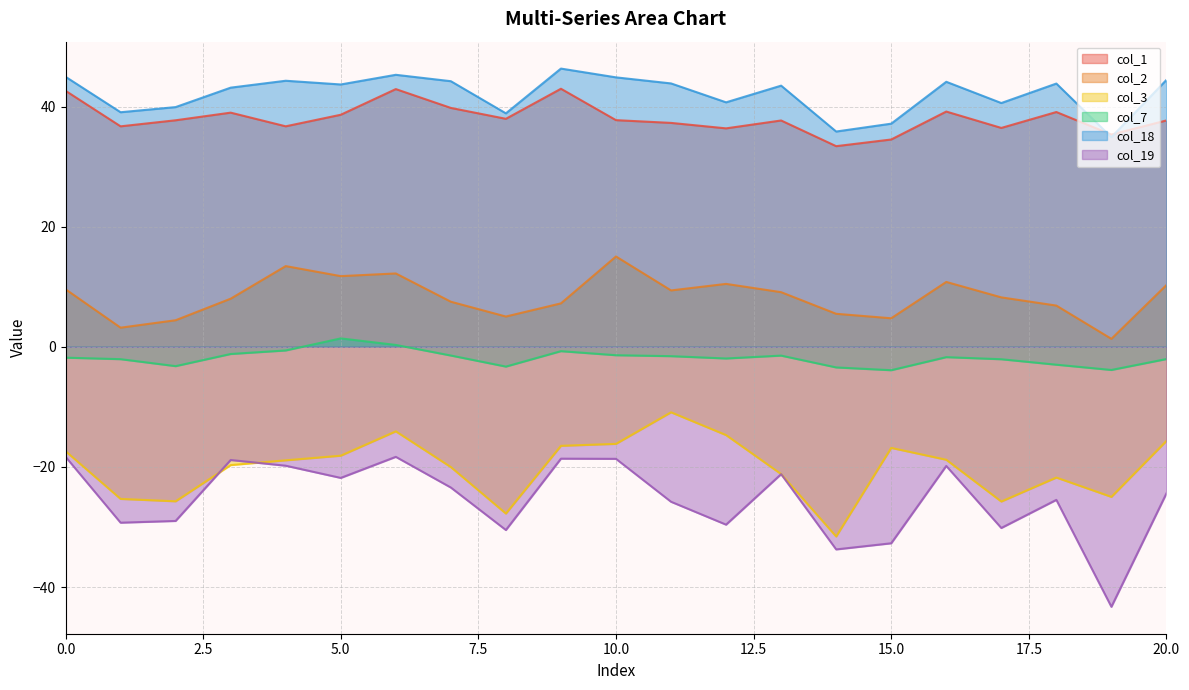

Which series has the widest spread of values?

col_19